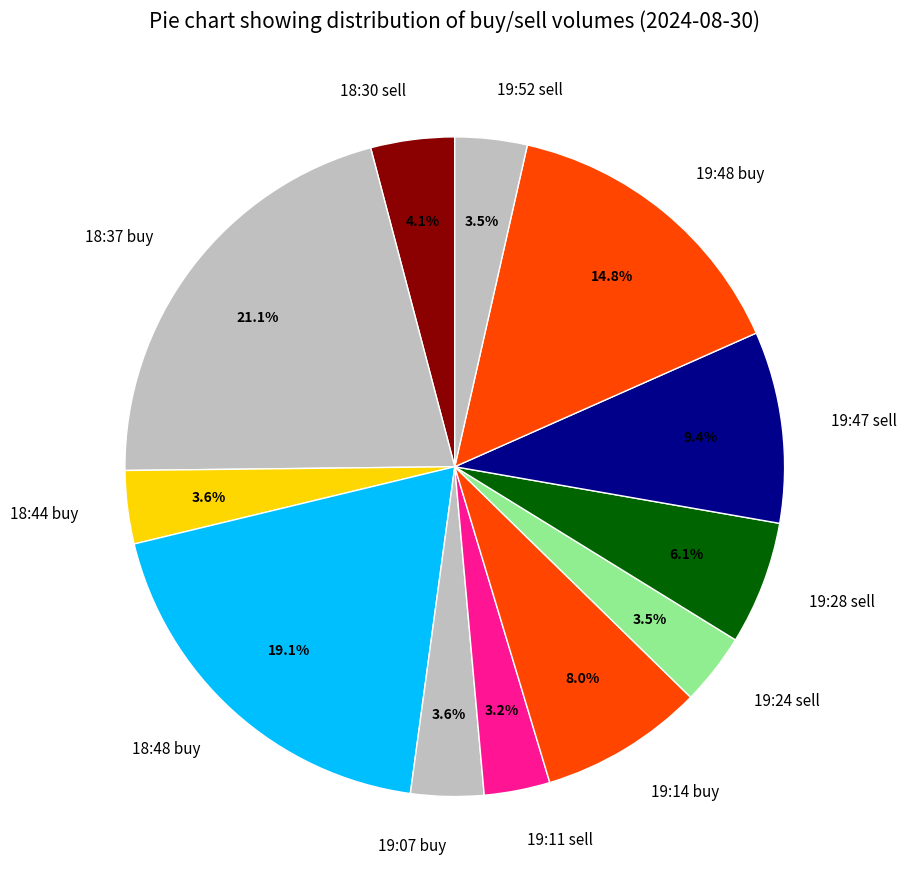

To the nearest percent, what portion does 18:48 buy represent?

19%